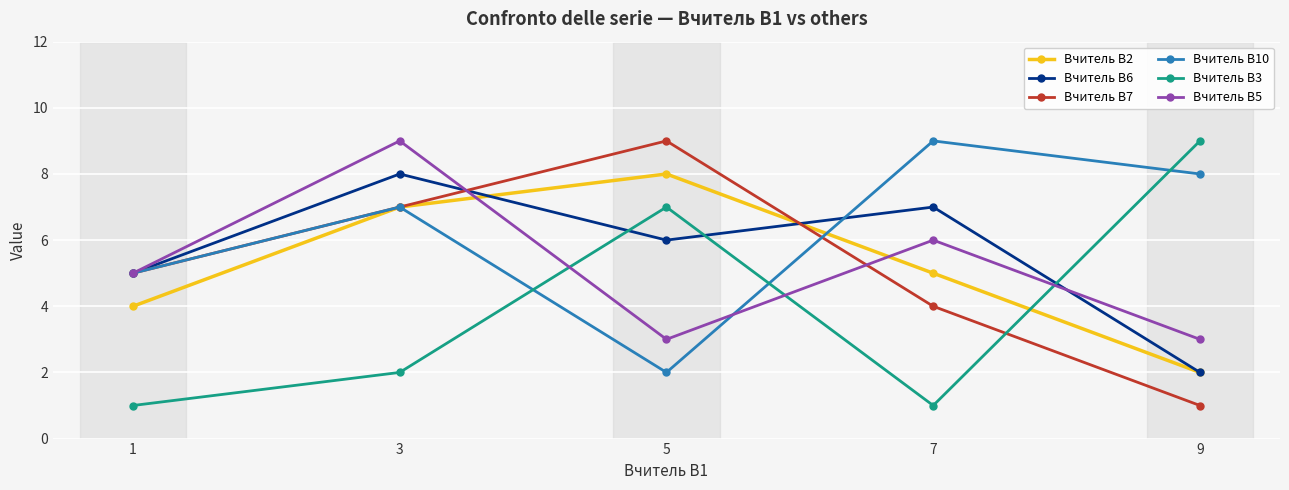

What is the sum of the Вчитель В7 values at 7 and 9?

5